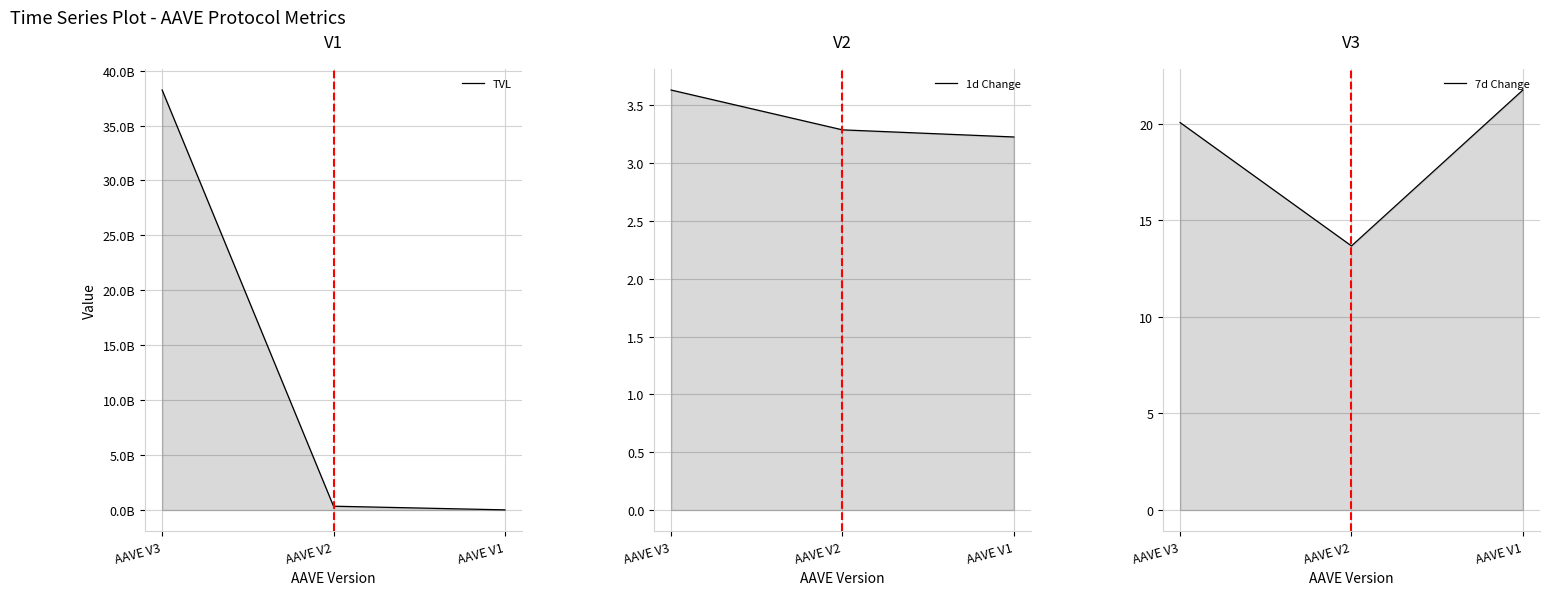

What is the lowest value of the TVL series?

15711259.0